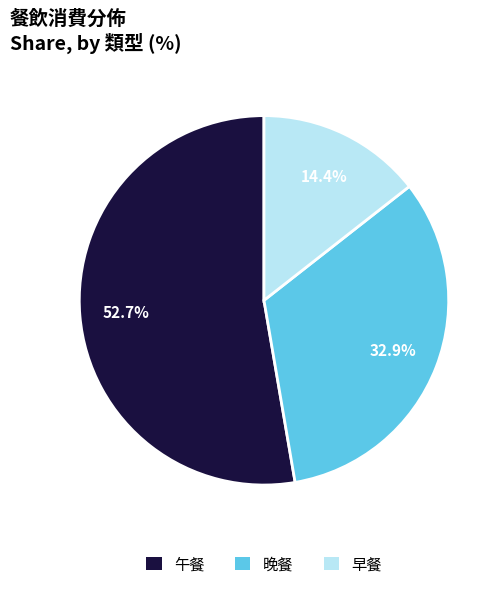

True or false: 早餐 accounts for 14% of the total.

True